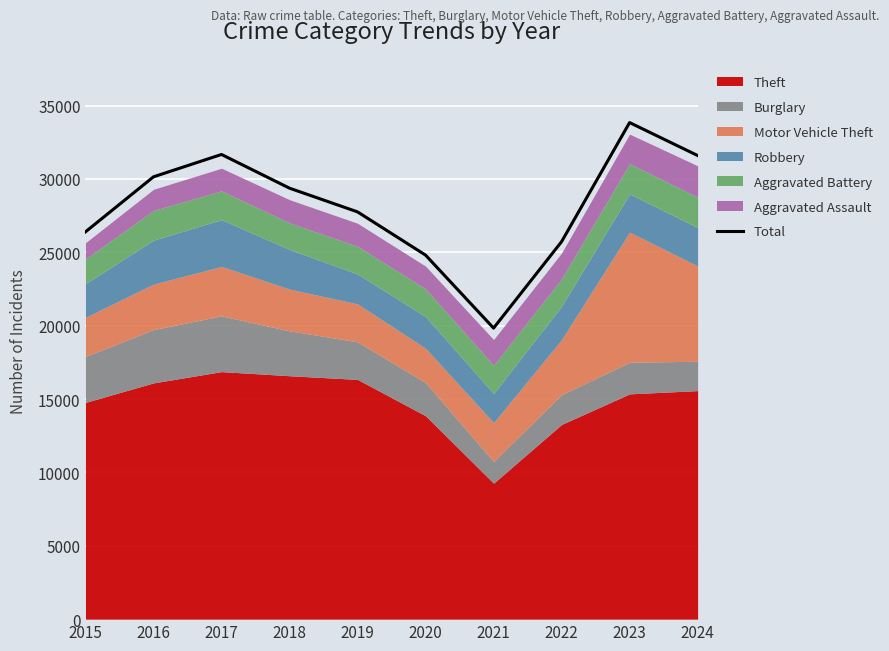

What is the ratio of the value at 2016 to the value at 2024?

1.0